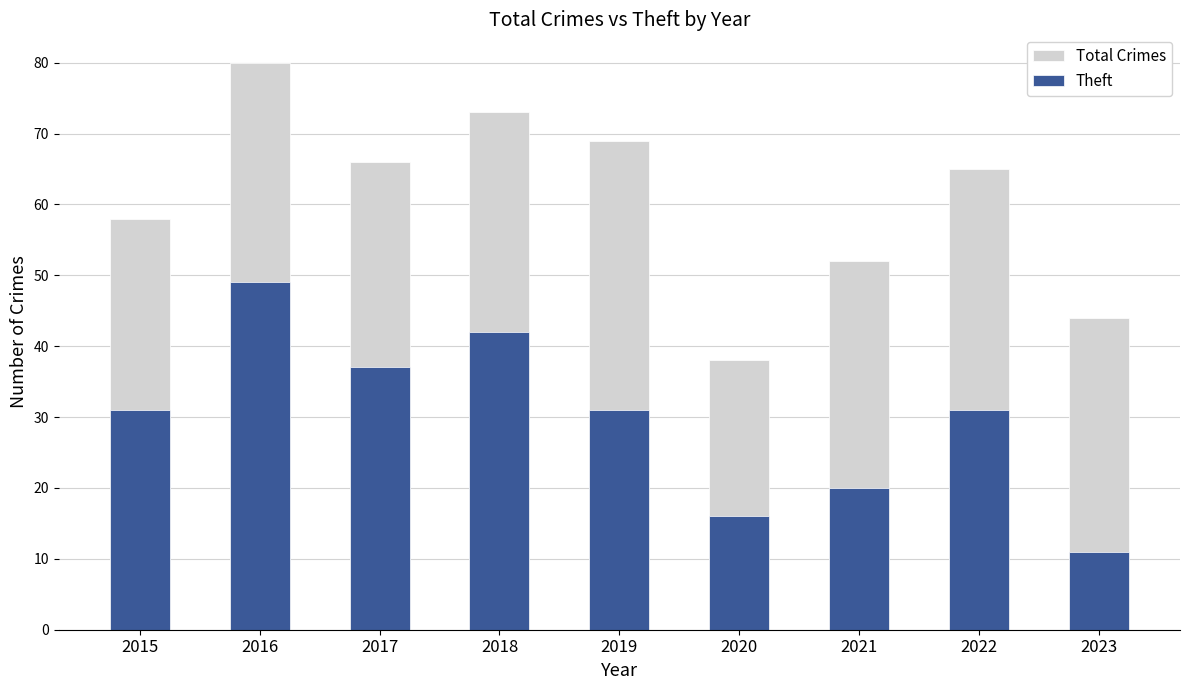

Does the chart contain any negative values?

No